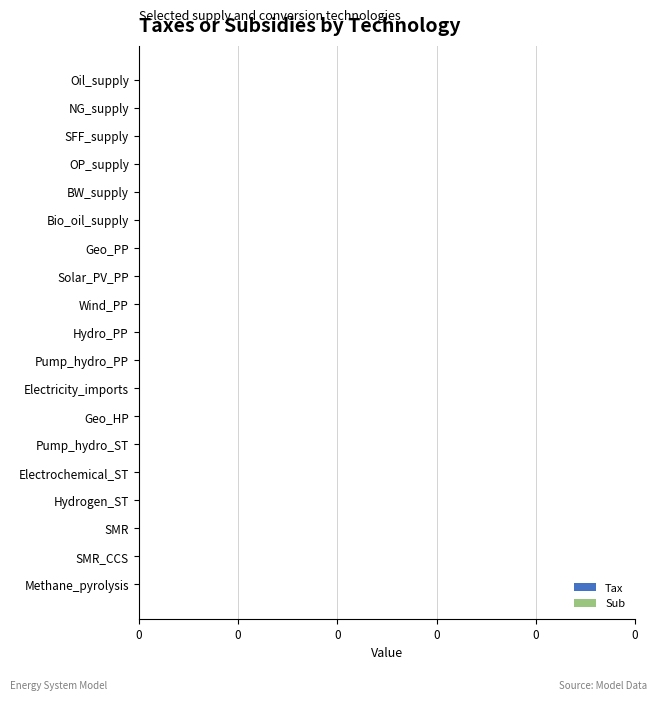

At 0, list the series in order from largest to smallest.

Tax, Sub